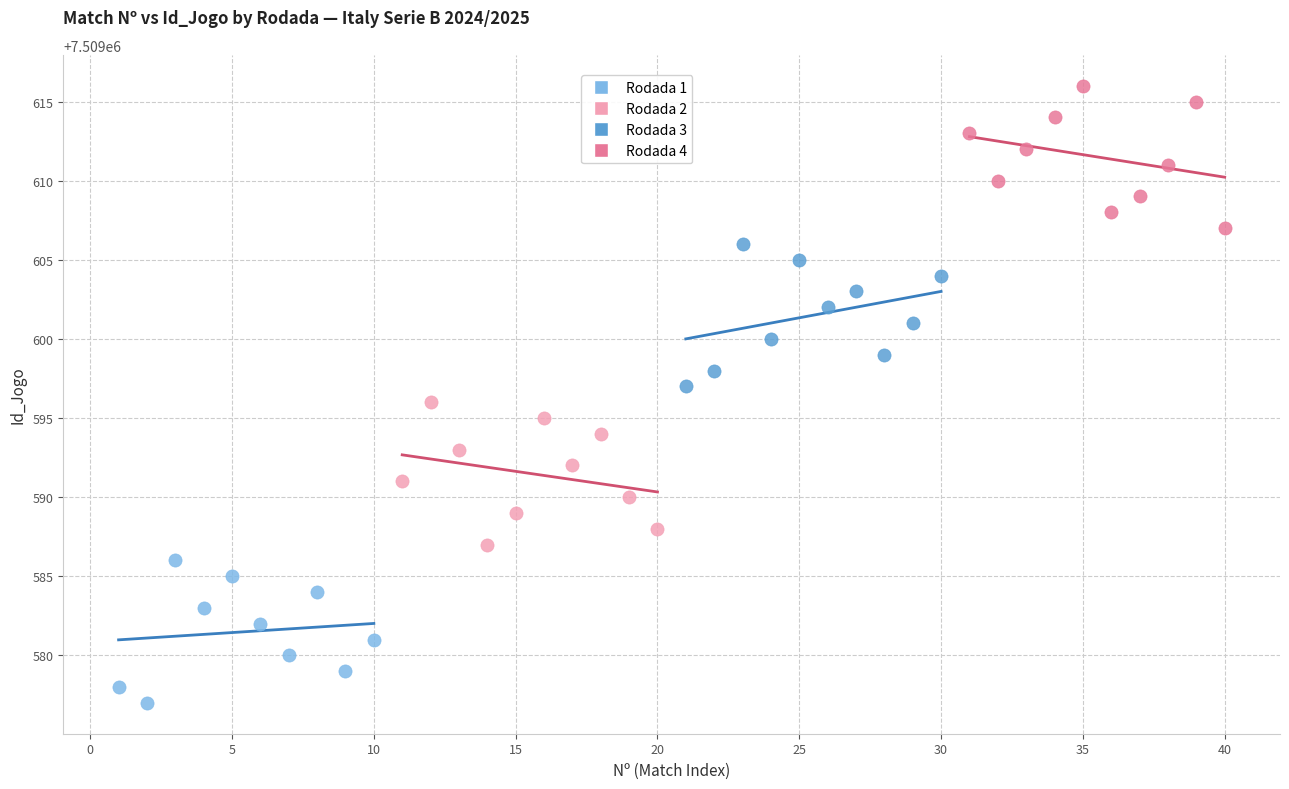

Which series reaches the maximum Y coordinate?

Rodada 4